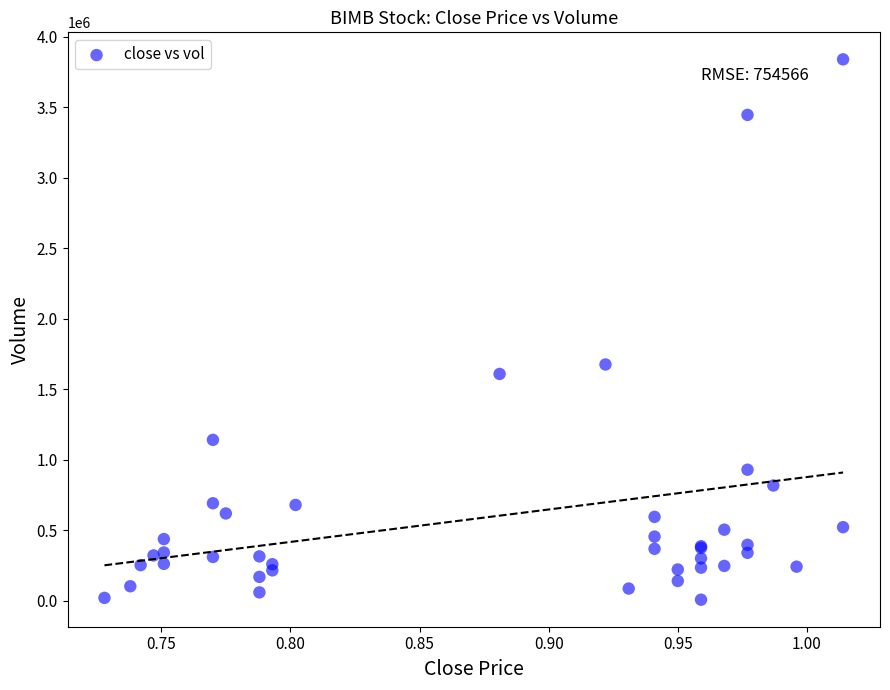

What Y value in the scatter plot is closest to 1922397?

1674587